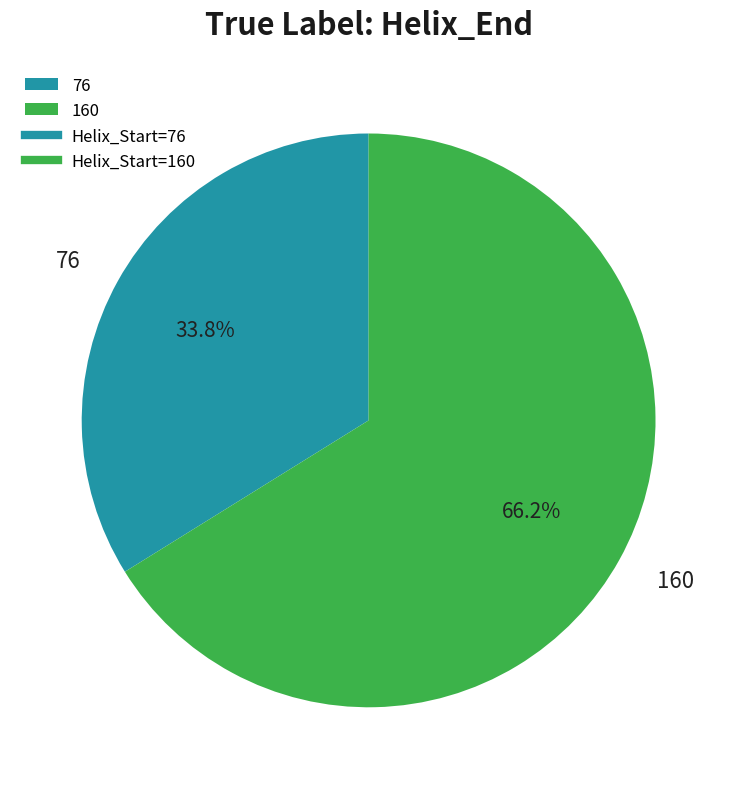

Does any single category account for the majority?

Yes